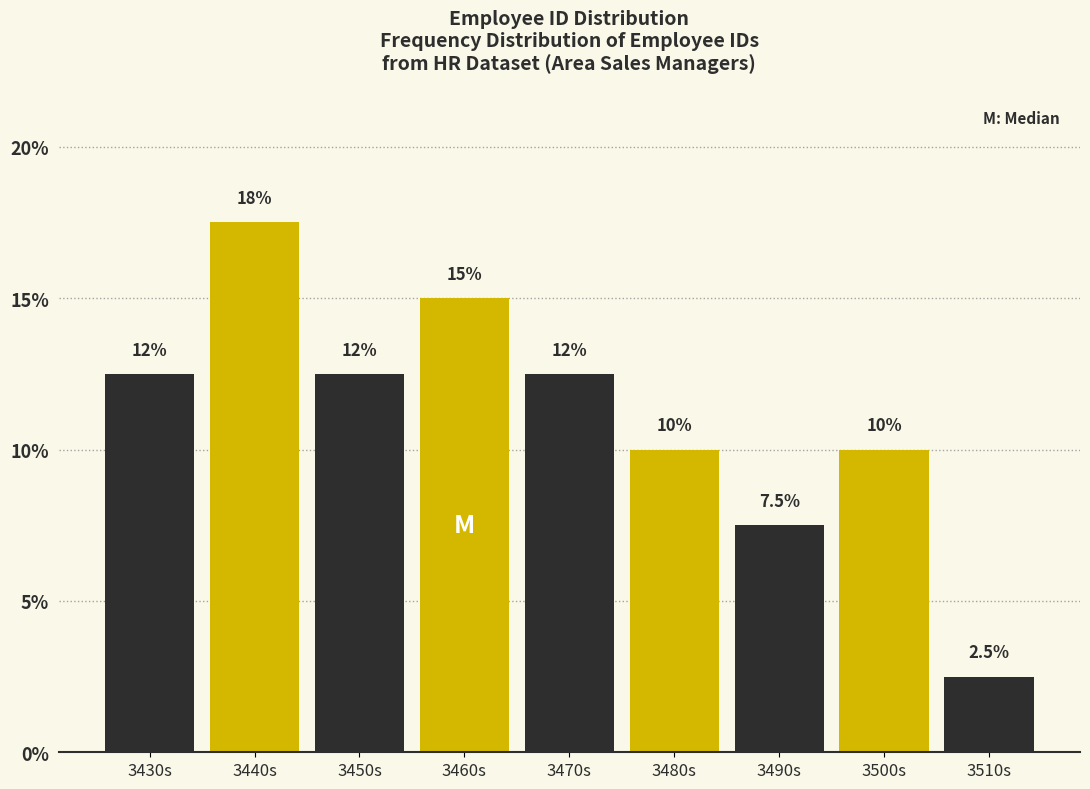

Reading left to right, what are all the values shown in this chart?

3430s=12.5	3440s=17.5	3450s=12.5	3460s=15.0	3470s=12.5	3480s=10.0	3490s=7.5	3500s=10.0	3510s=2.5